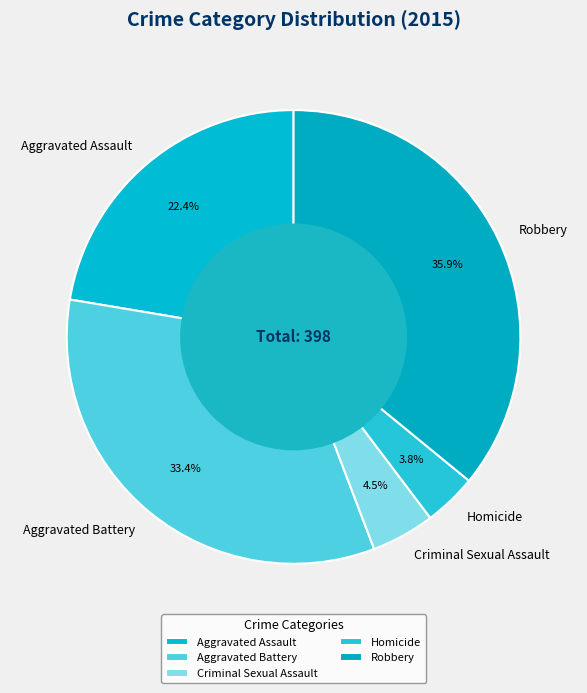

Rank the categories by value from lowest to highest.

Homicide, Criminal Sexual Assault, Aggravated Assault, Aggravated Battery, Robbery